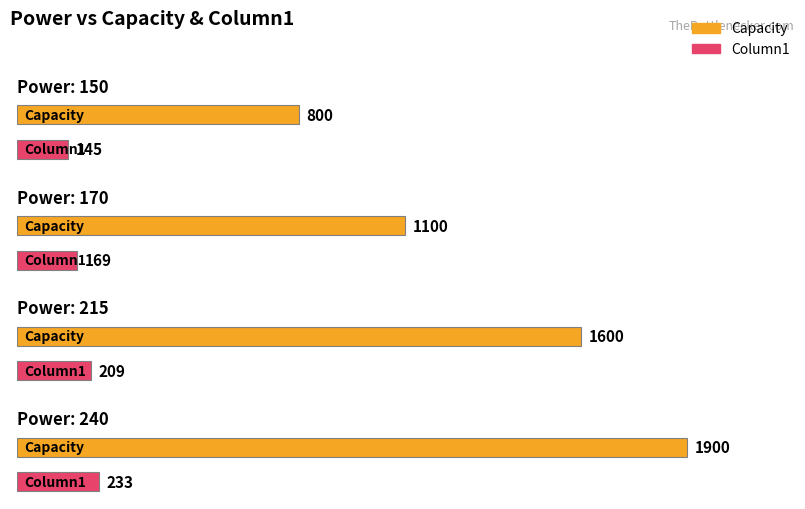

At which label does Capacity reach its minimum?

150